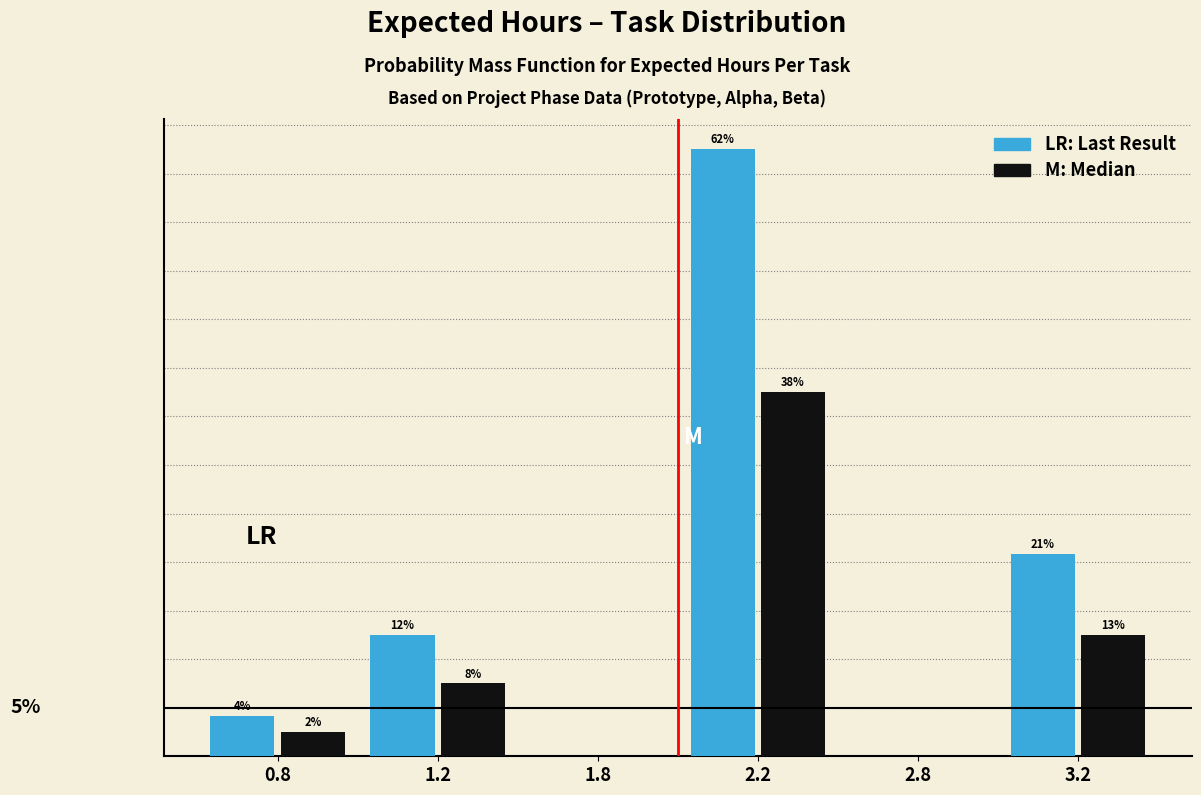

Does the chart contain stacked bars?

No